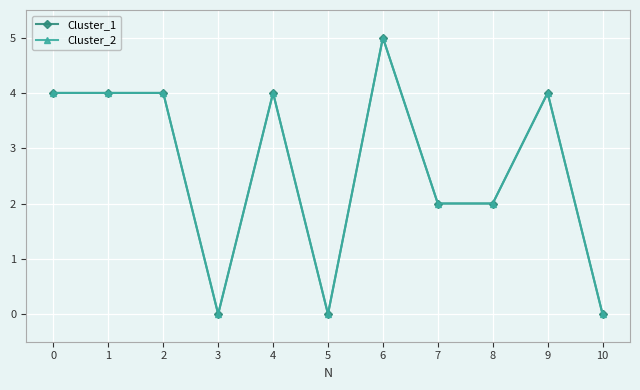

Which series changed the most between 1 and 2?

Cluster_1